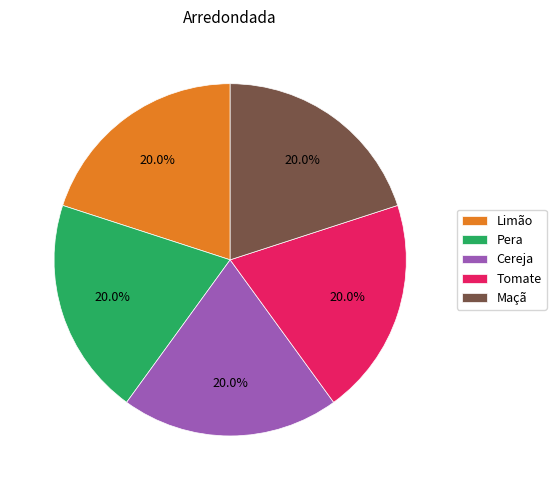

To the nearest percent, what is the average slice percentage?

20%